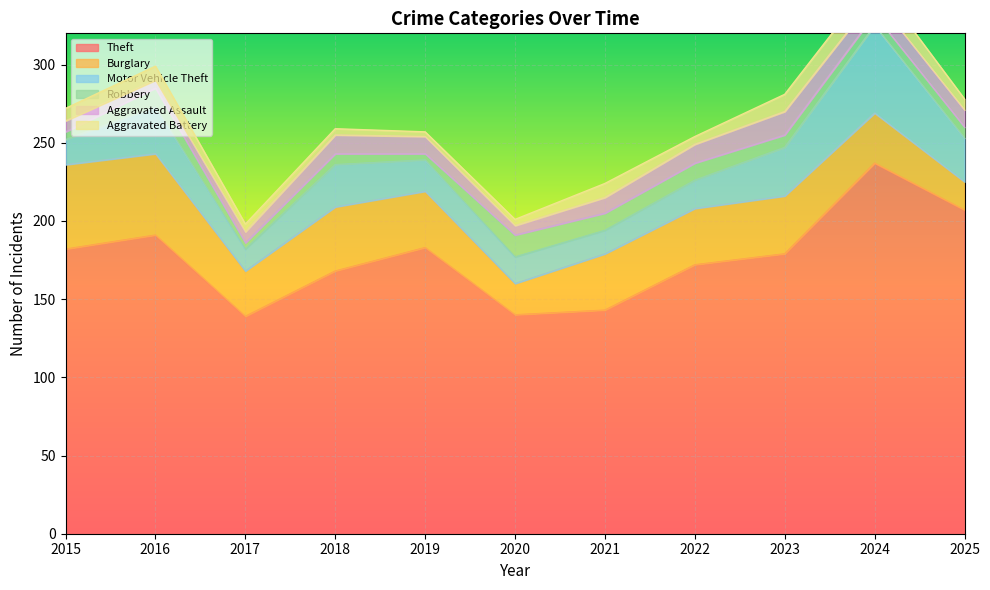

What are all the series names shown in the legend?

Theft, Burglary, Motor Vehicle Theft, Robbery, Aggravated Assault, Aggravated Battery